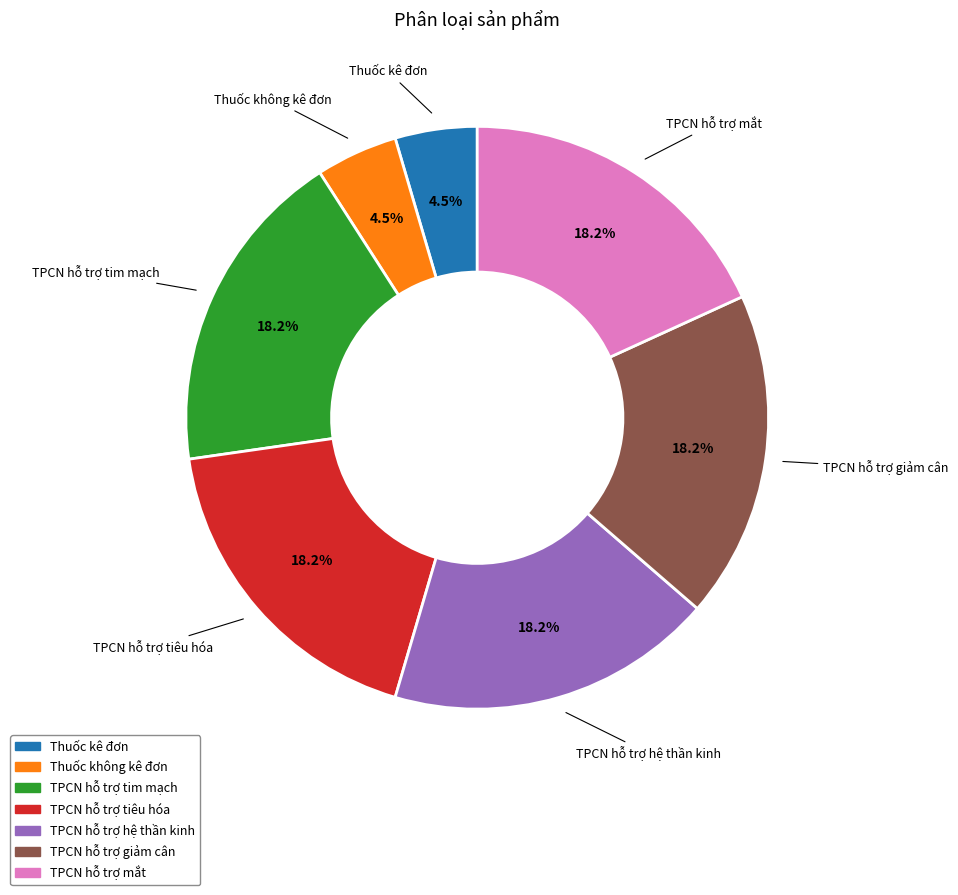

Which has a higher value, TPCN hỗ trợ mắt or Thuốc kê đơn?

TPCN hỗ trợ mắt